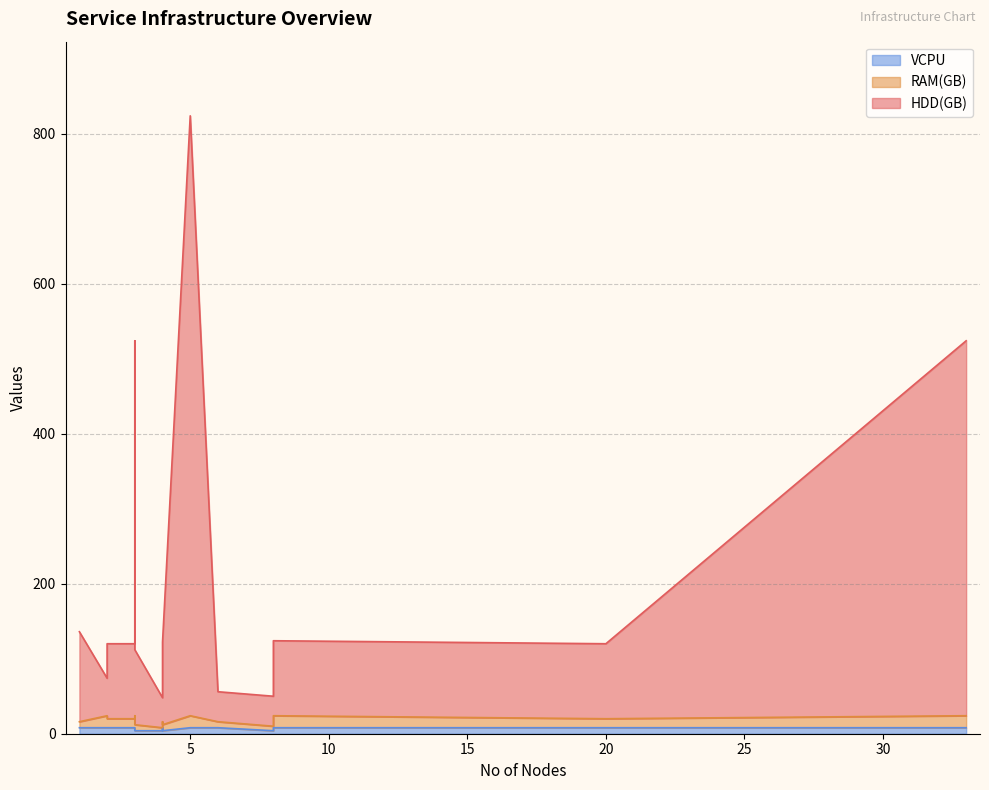

What is the sum of all HDD(GB) values?

2740